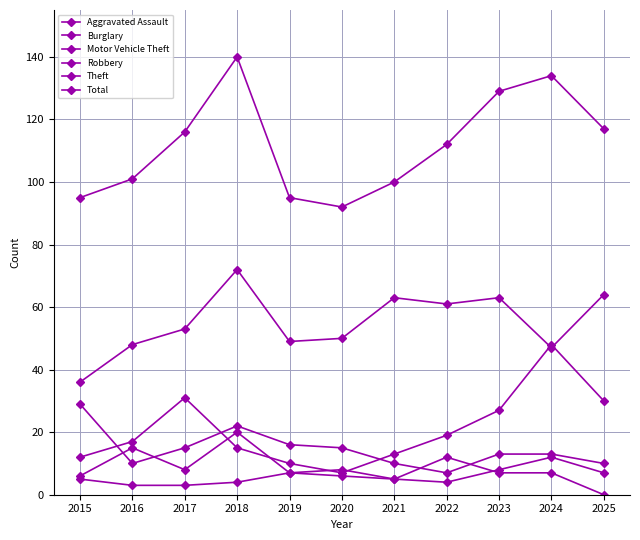

Does the chart have visible grid lines?

Yes